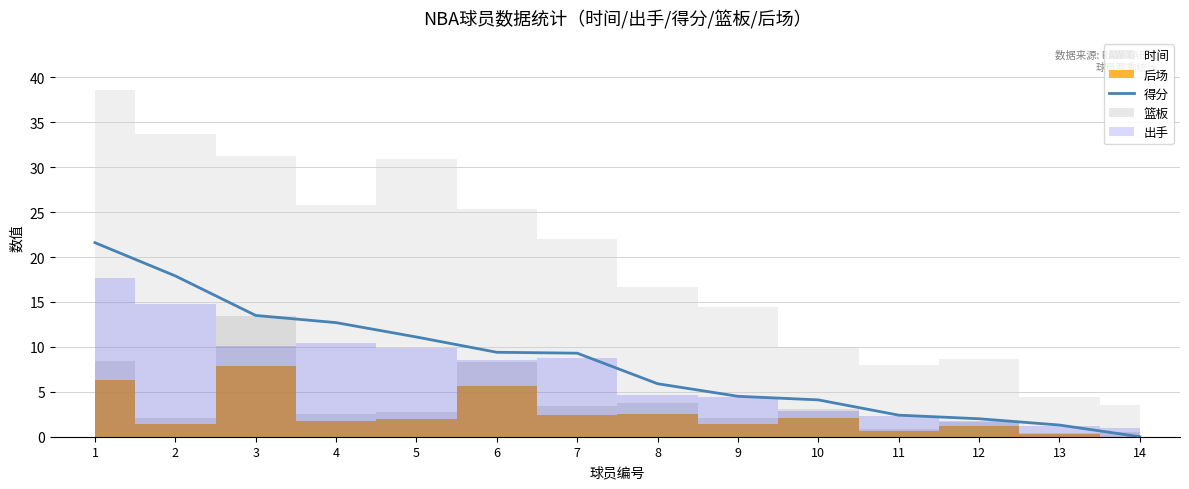

List the labels in order of value, smallest first.

14, 13, 12, 11, 10, 9, 8, 7, 6, 5, 4, 3, 2, 1